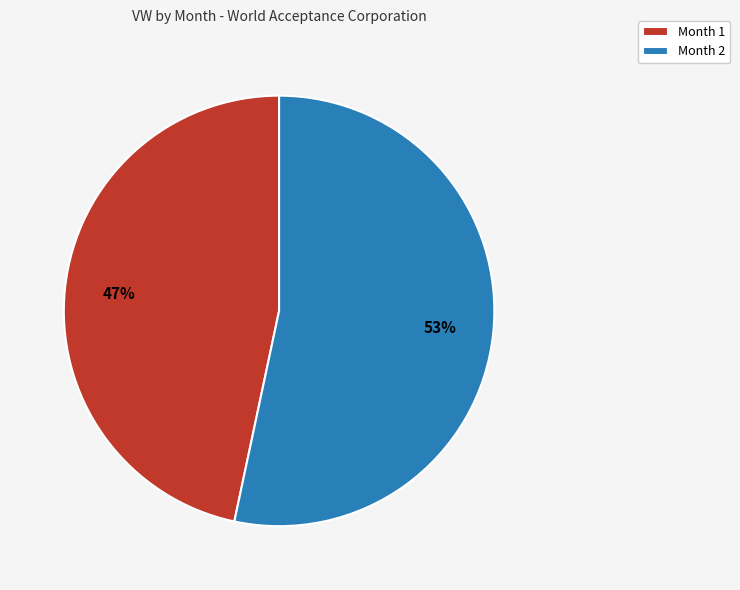

To the nearest percent, what portion does Month 2 represent?

53%